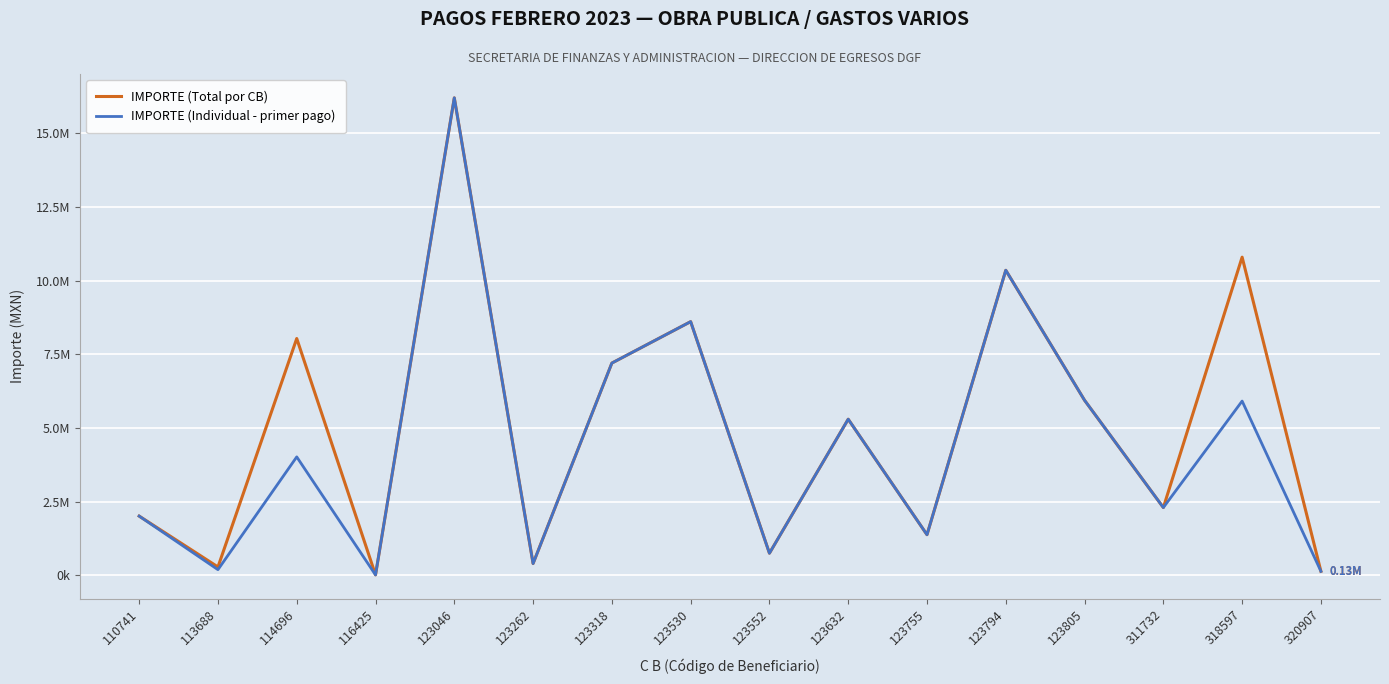

What are all the series names shown in the legend?

IMPORTE (Total por CB), IMPORTE (Individual - primer pago)